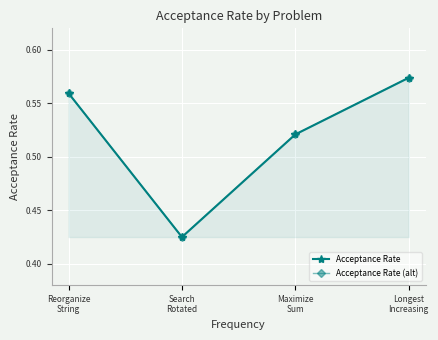

What is the lowest value of the Acceptance Rate (alt) series?

0.4